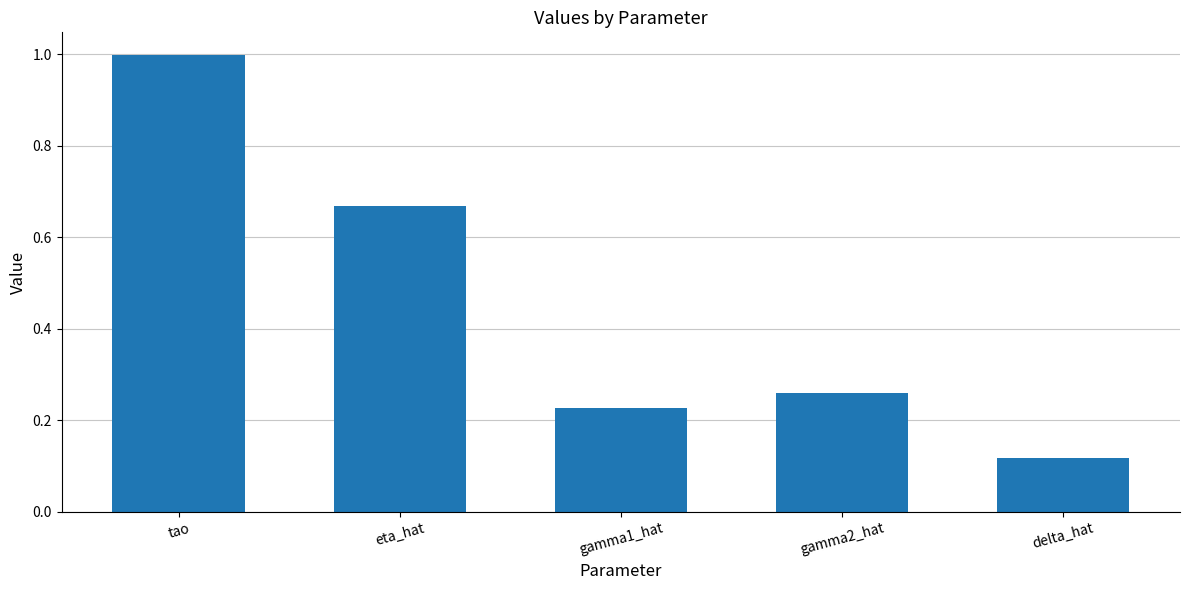

What is the greatest value displayed?

1.0